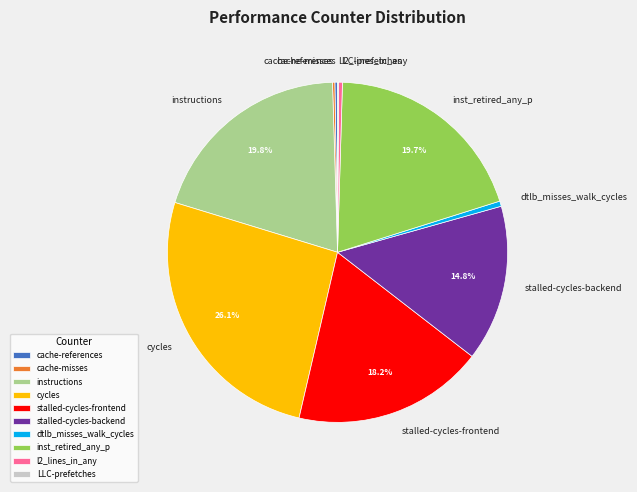

Which slice is the largest?

cycles